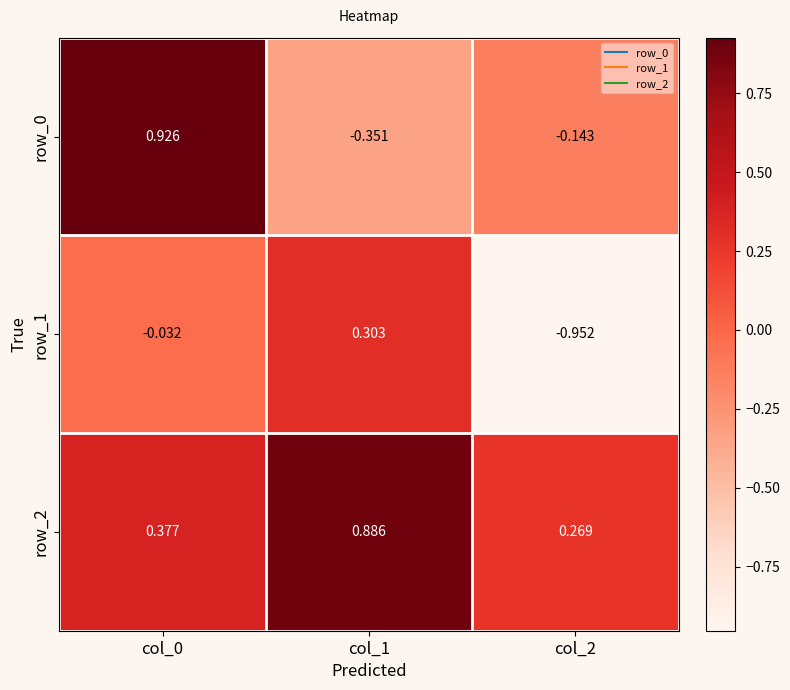

Is the value of row_0 at col_1 greater than the value of row_2 at col_0?

No